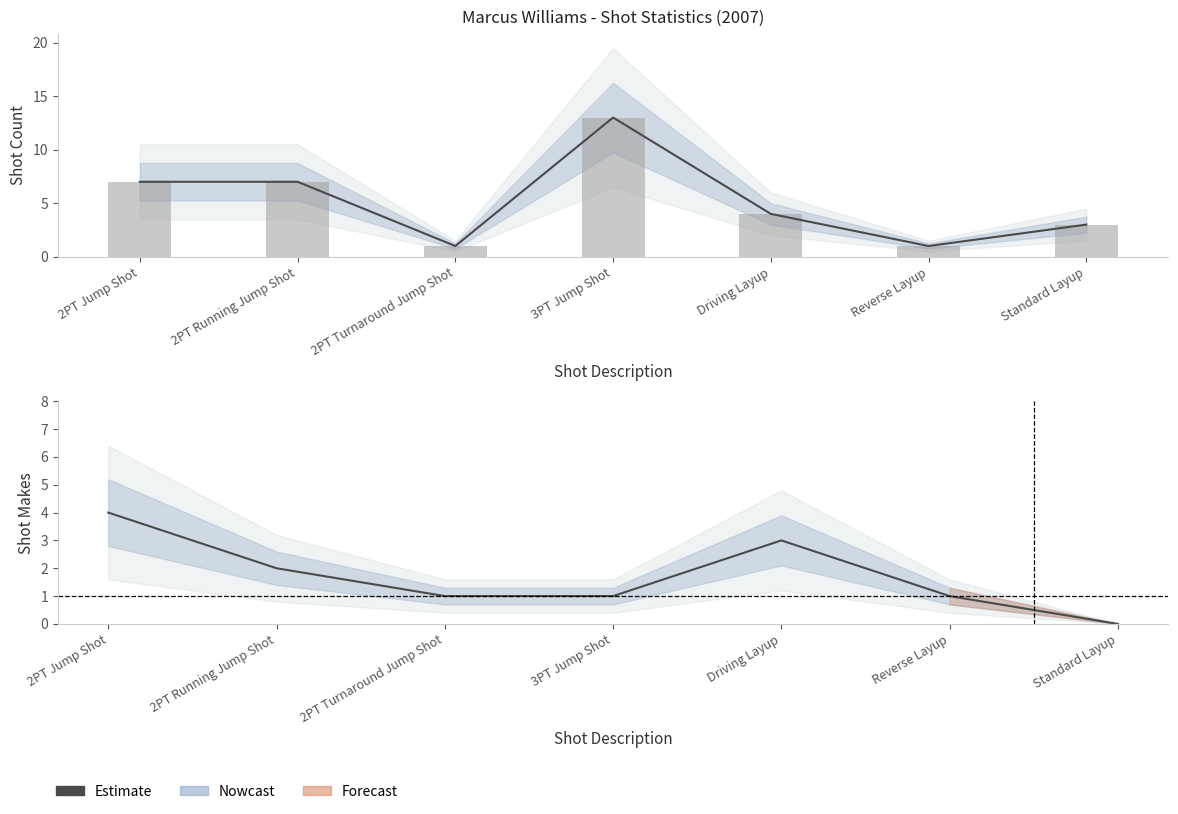

What is the difference between the maximum and minimum values in the shot_count series?

12